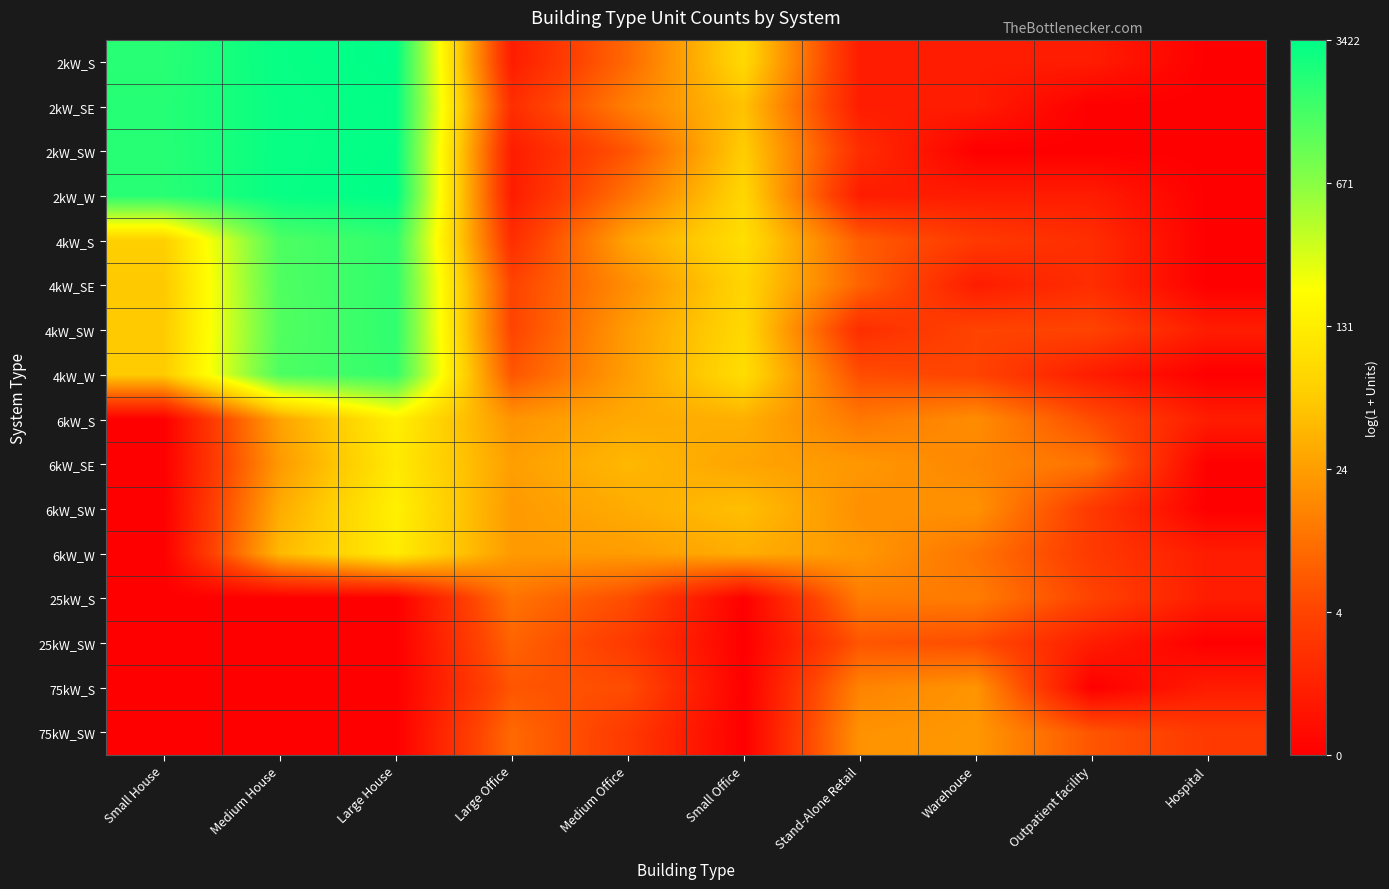

List the series in order of their peak value, lowest first.

25kW_SW, 25kW_S, 75kW_S, 75kW_SW, 6kW_SE, 6kW_W, 6kW_S, 6kW_SW, 4kW_W, 4kW_S, 4kW_SE, 4kW_SW, 2kW_SE, 2kW_SW, 2kW_S, 2kW_W